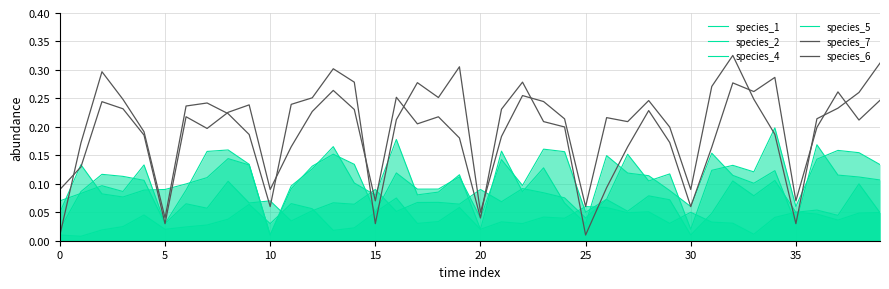

How many lines are shown in the chart?

6